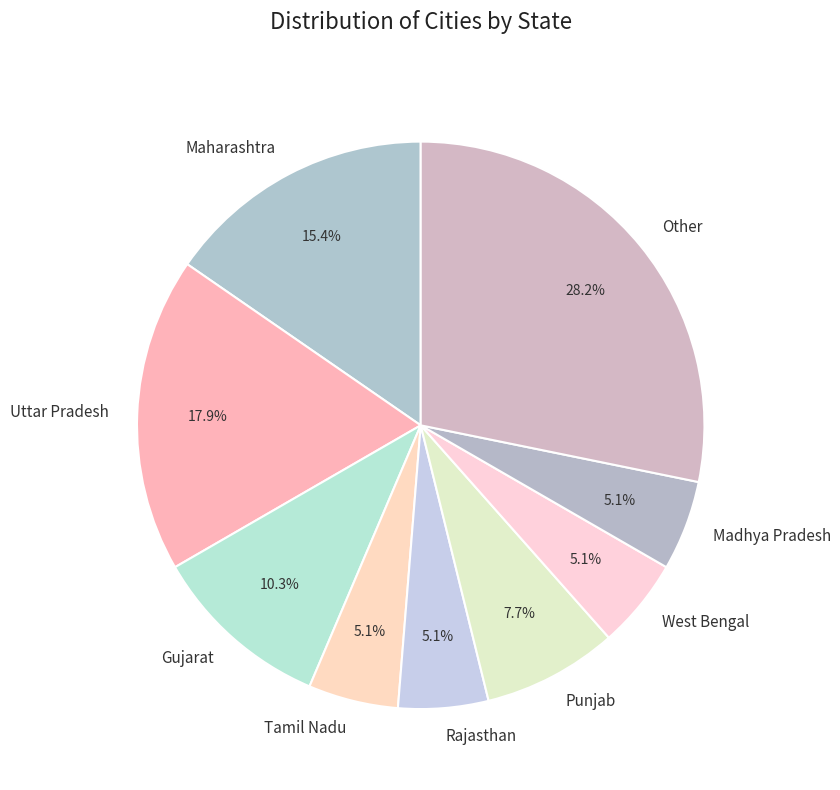

The Other slice represents 33% of the pie. True or false?

False